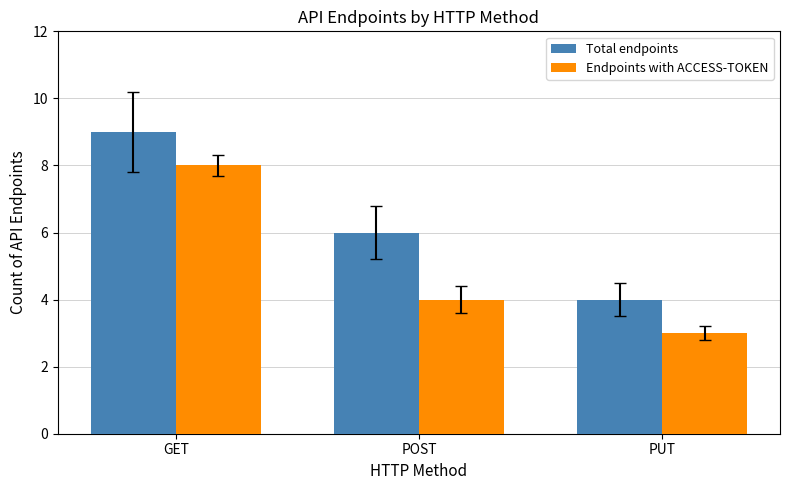

How many distinct data groups are displayed?

2